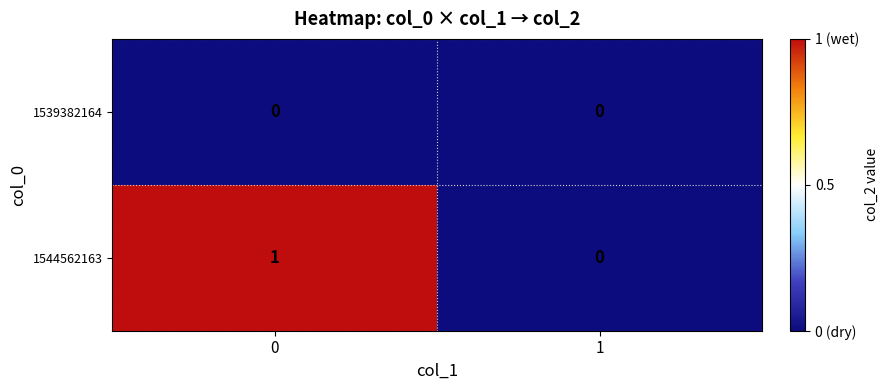

The 1544562163 series shows 1 at 0. True or false?

True